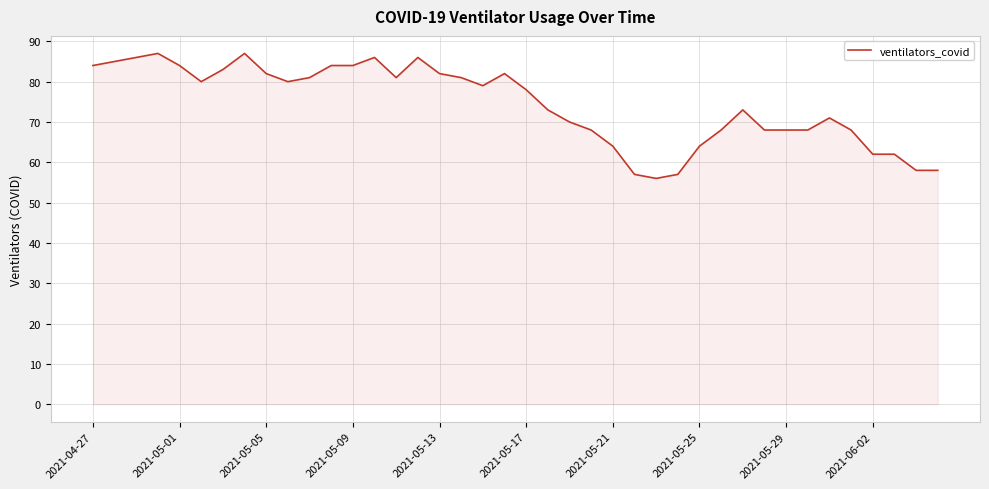

What is the difference between the maximum and minimum values?

31